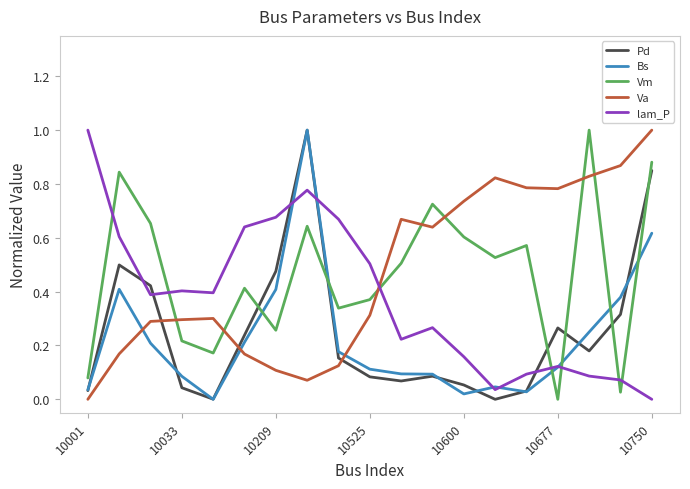

After their last crossing, which series has the higher values: Bs or Va?

Va